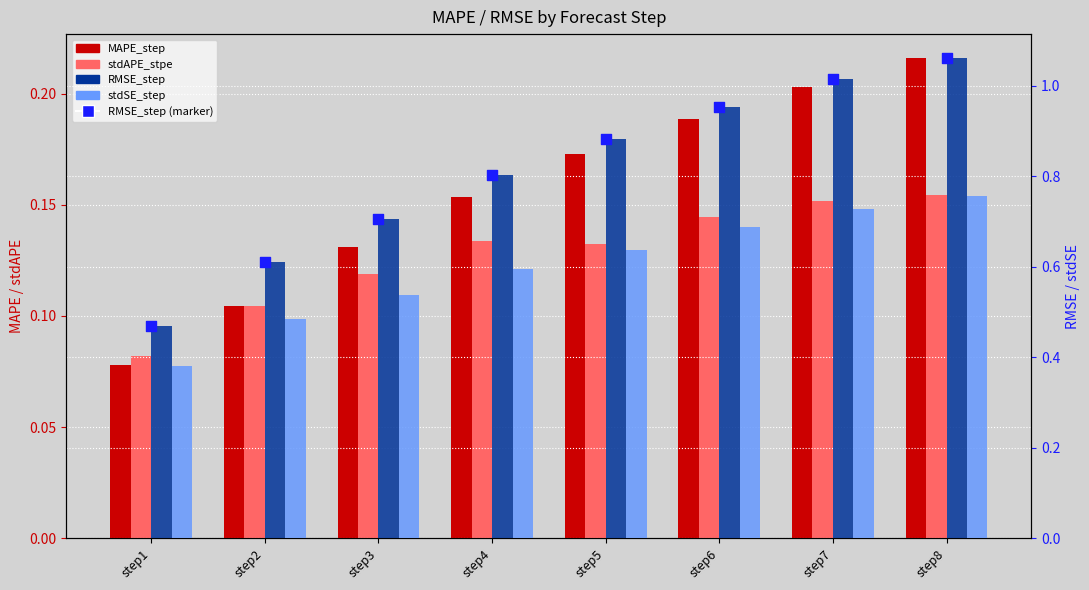

Is the value of RMSE_step (marker) at step3 greater than the value of RMSE_step at step5?

No